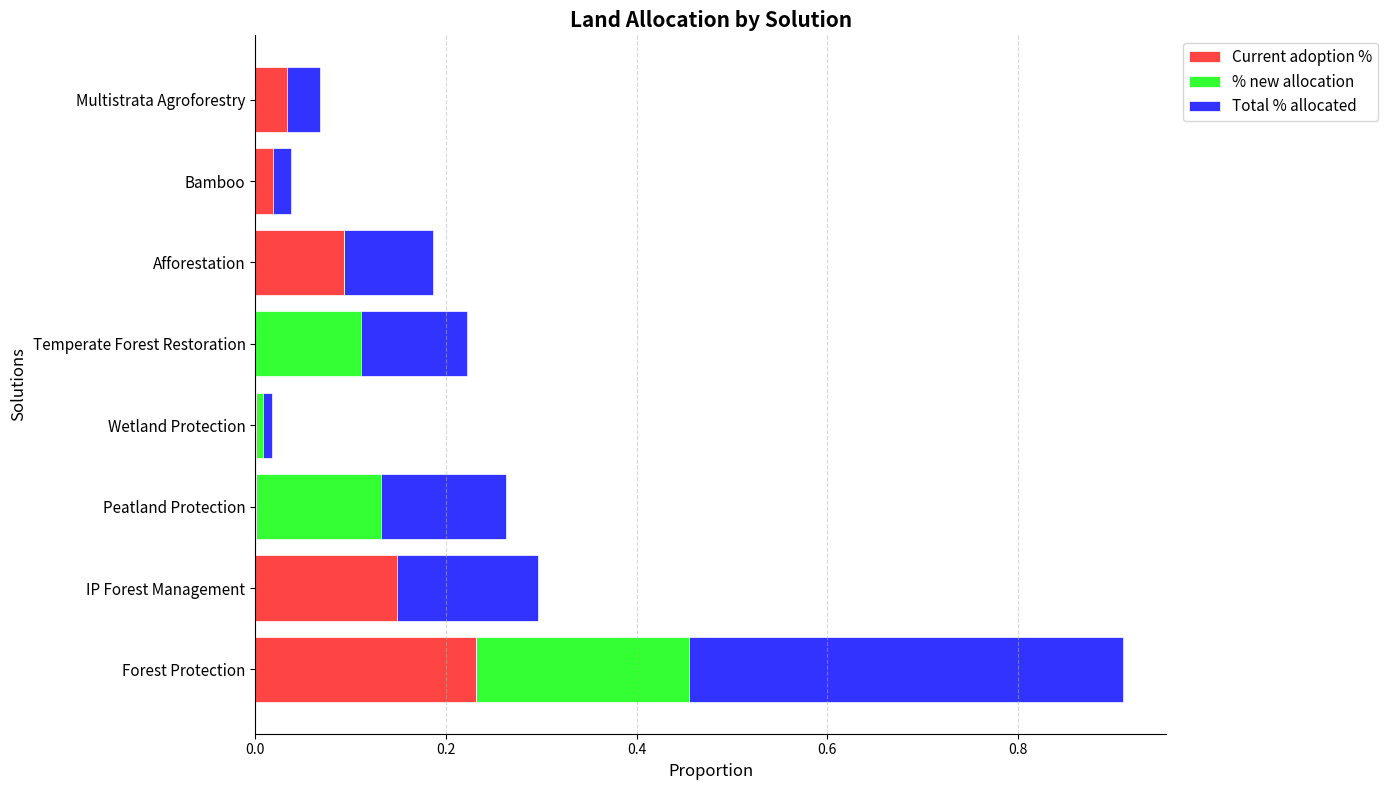

At which label does Current adoption % reach its peak?

Forest Protection